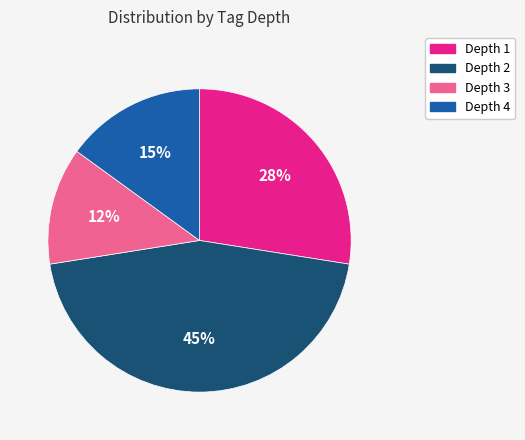

To the nearest percent, what percentage of the pie is Depth 2?

45%